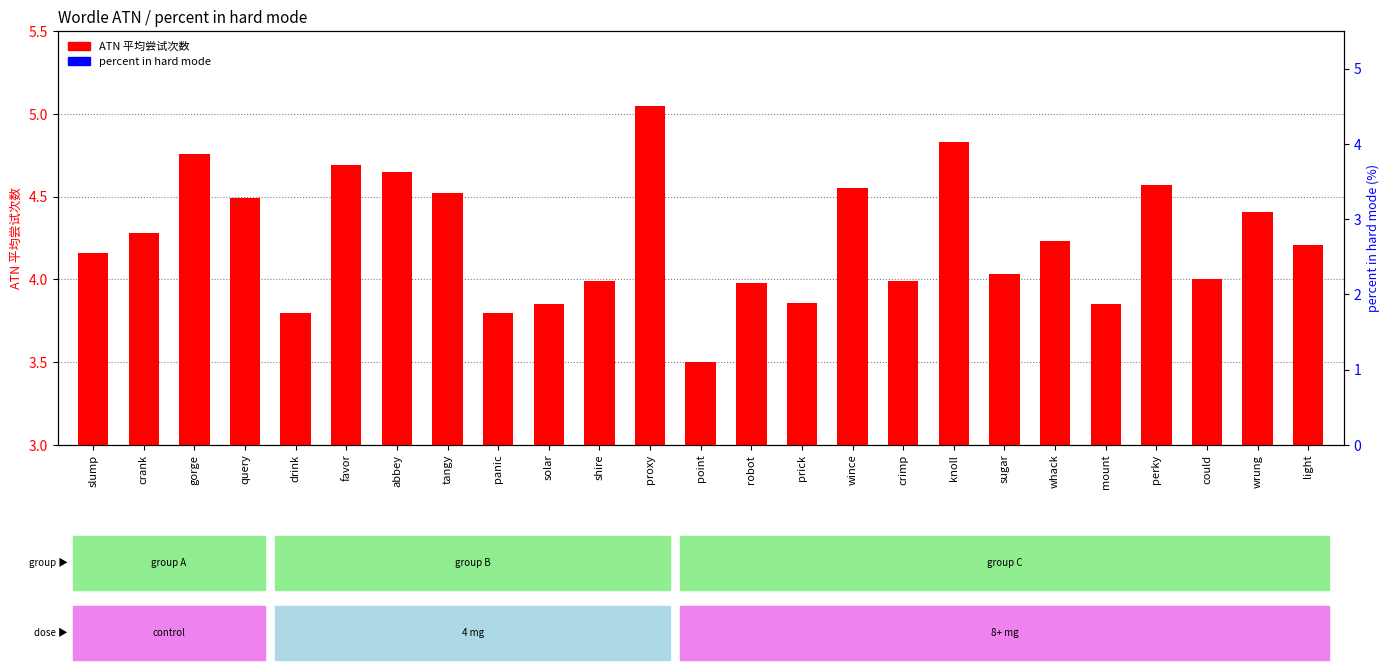

Between crimp and whack, which series saw the biggest shift?

ATN 平均尝试次数